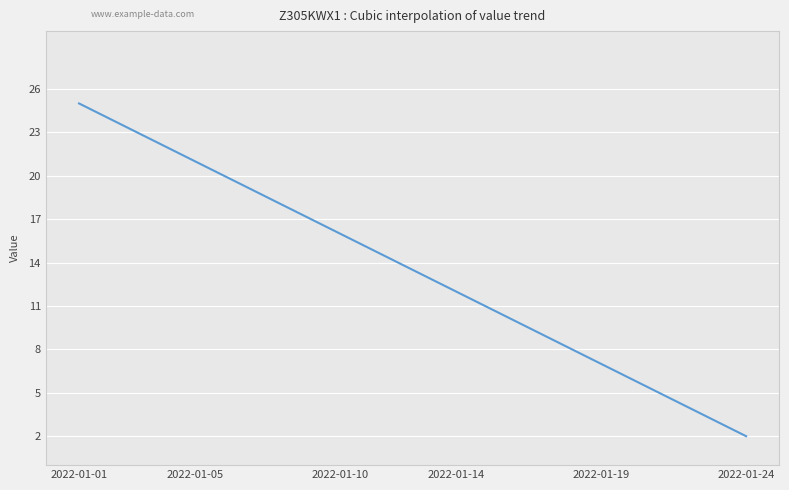

What is the difference between the maximum and minimum values?

23.0